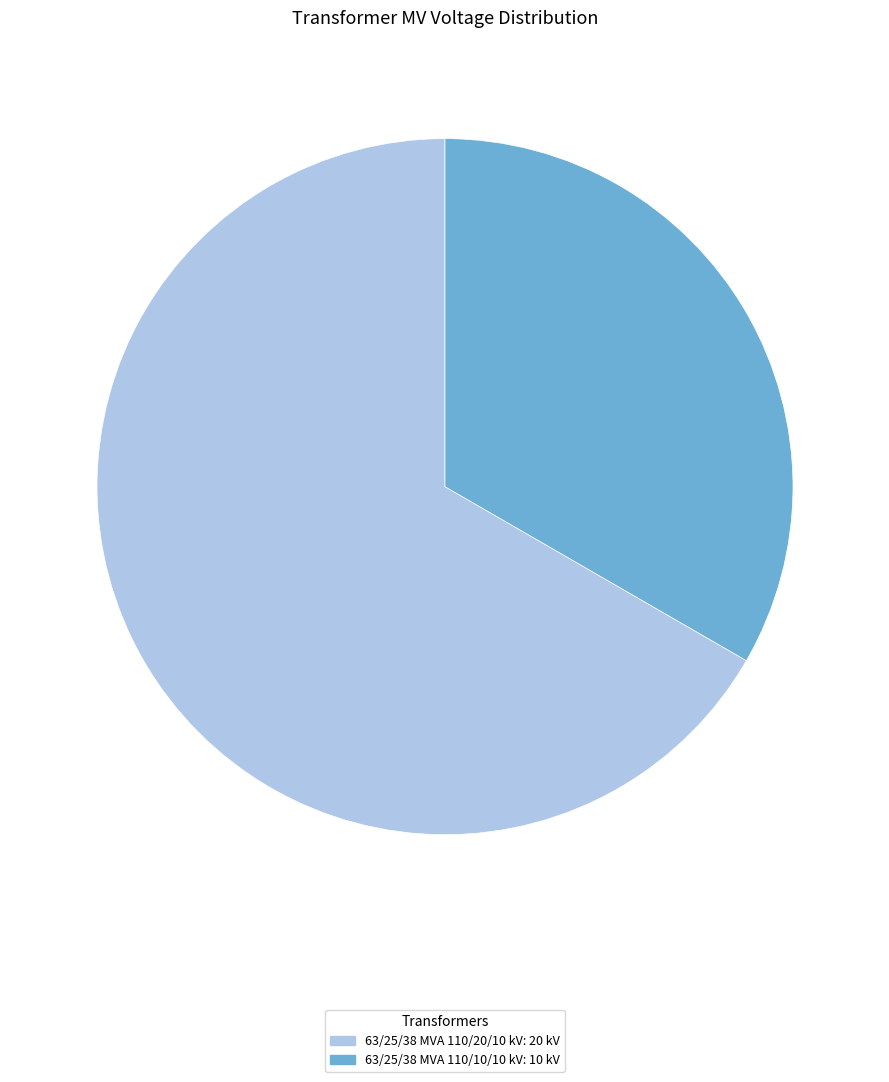

Rank the categories by value from lowest to highest.

63/25/38 MVA 110/10/10 kV, 63/25/38 MVA 110/20/10 kV